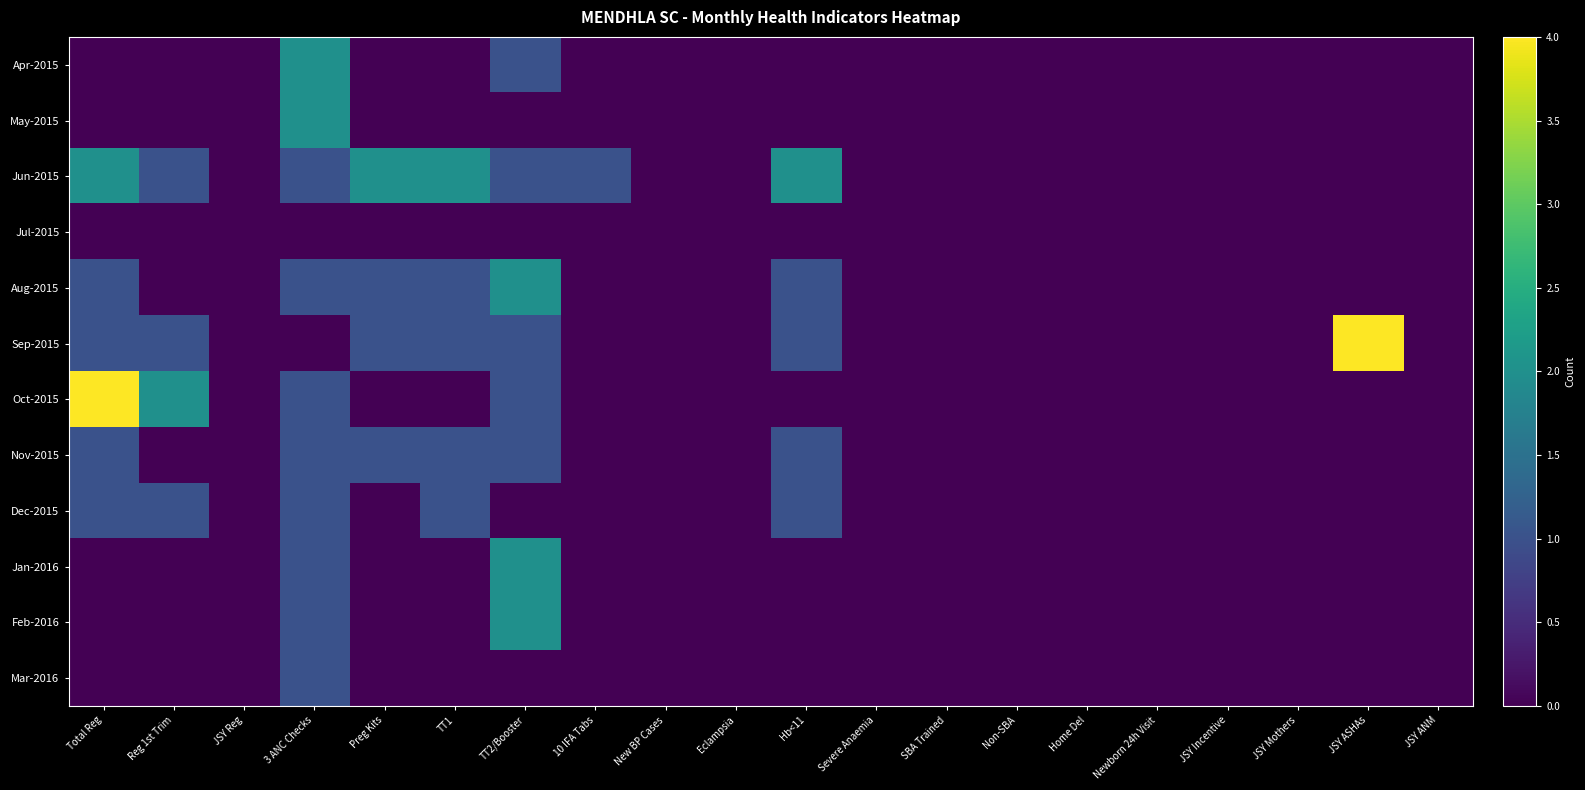

How many series are shown in this chart?

12